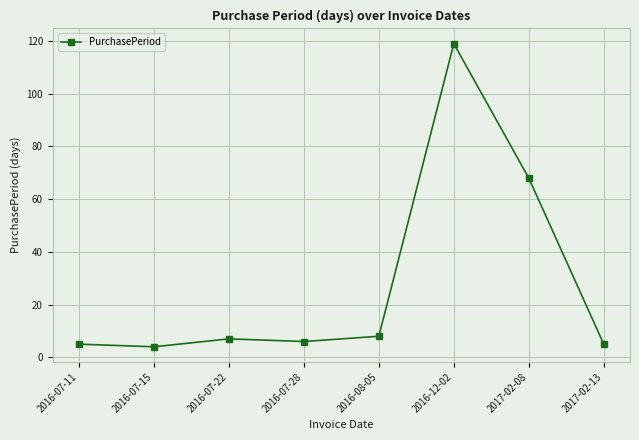

True or false: there are more than 0 points higher than both neighbors.

True